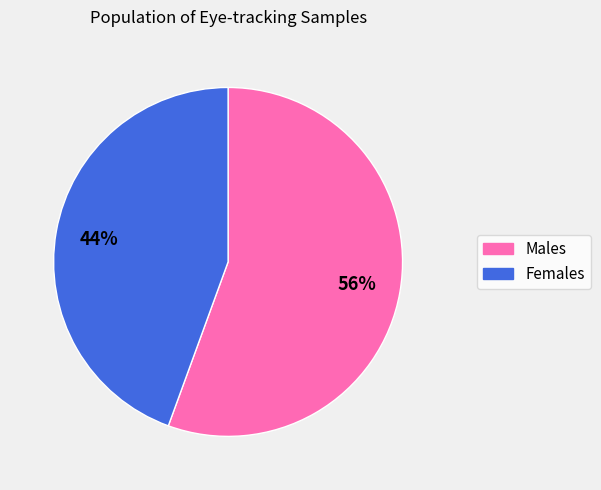

Is there any slice that represents more than half of the pie?

Yes